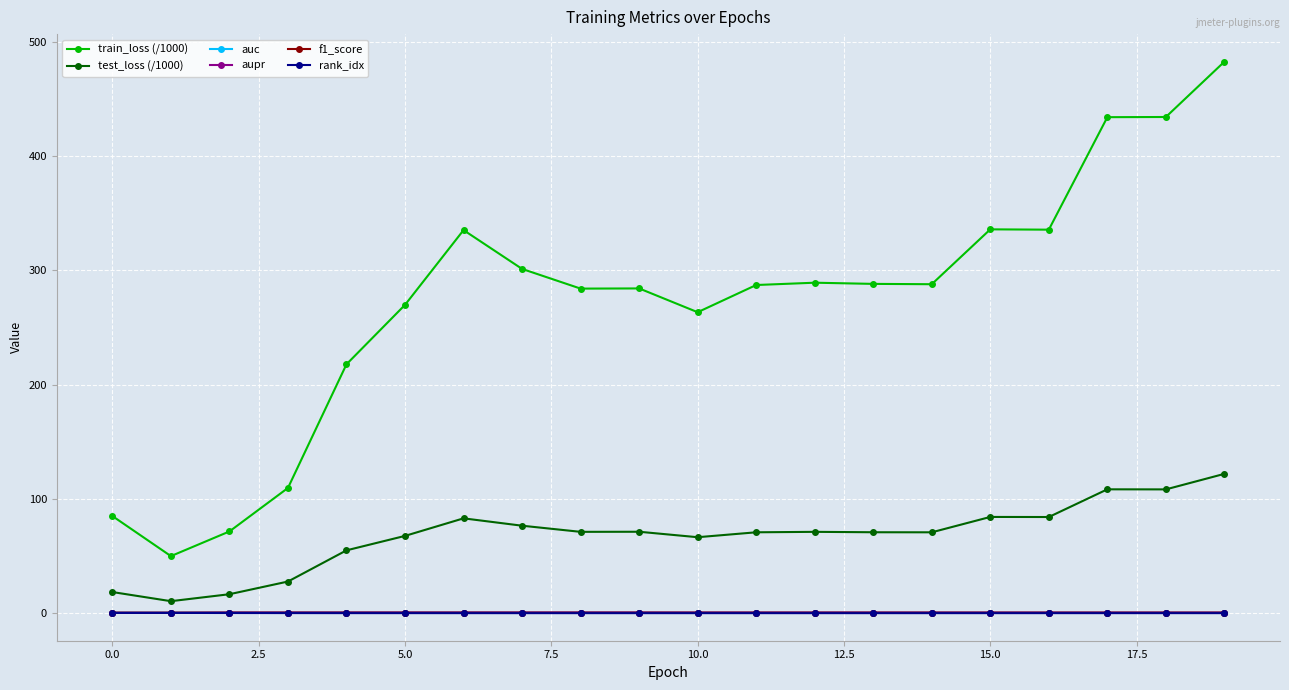

Which series has the largest total across all categories?

train_loss (/1000)